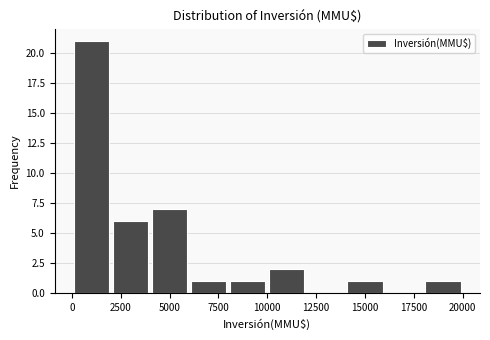

Reading left to right, transcribe this chart: for each bar, give the range it covers on the x-axis and its height. The values are not printed on the chart, so give them approximately, as read against the axis.

0 to 2000: 21
2000 to 4000: 6
4000 to 6000: 7
6000 to 8000: 1
8000 to 10000: 1
10000 to 12000: 2
12000 to 14000: 0
14000 to 16000: 1
16000 to 18000: 0
18000 to 20000: 1